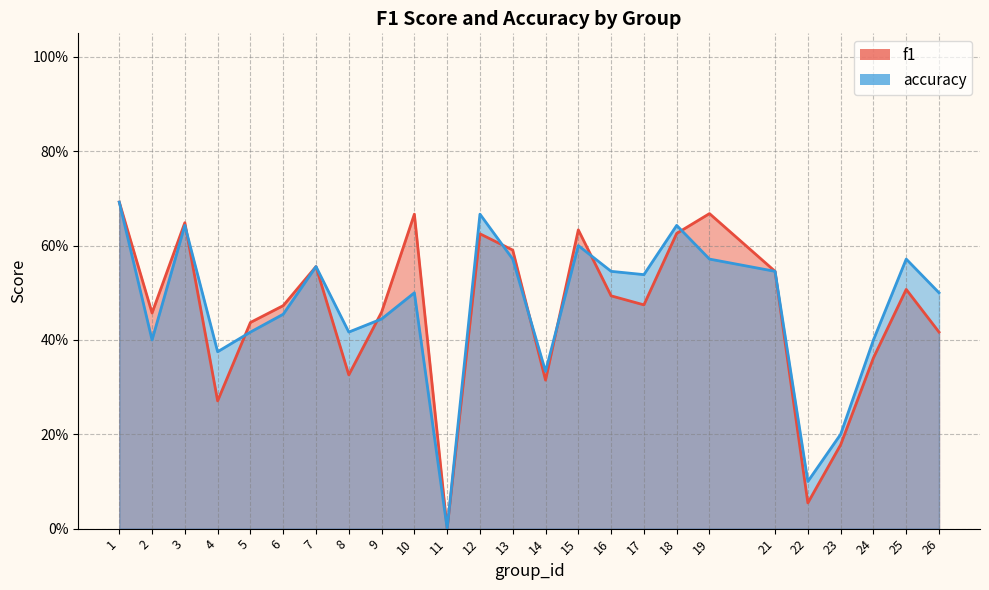

How many lines are shown in the chart?

2